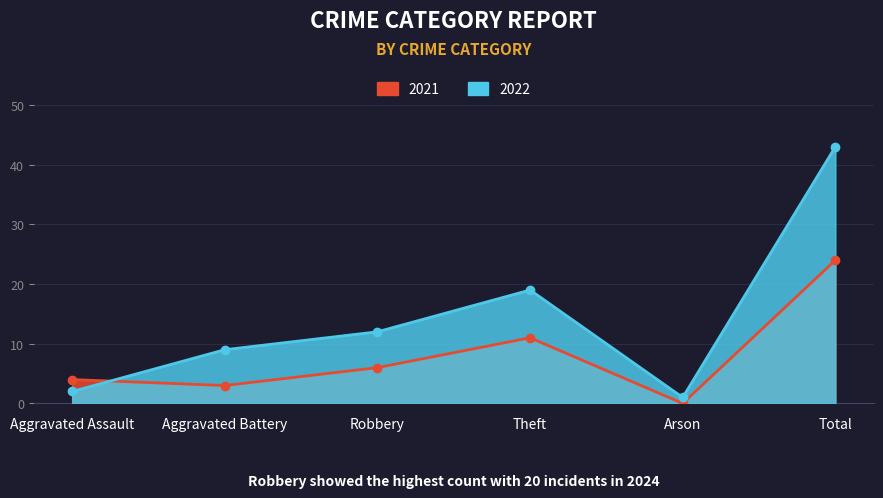

Rank the categories by 2022 value from highest to lowest.

Total, Theft, Robbery, Aggravated Battery, Aggravated Assault, Arson